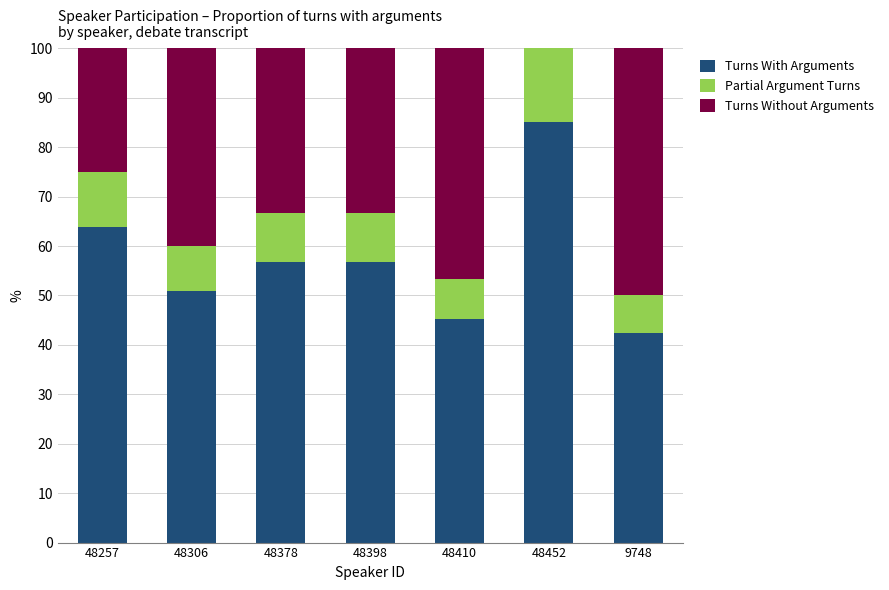

Which category has the highest value in the Turns With Arguments series?

48452